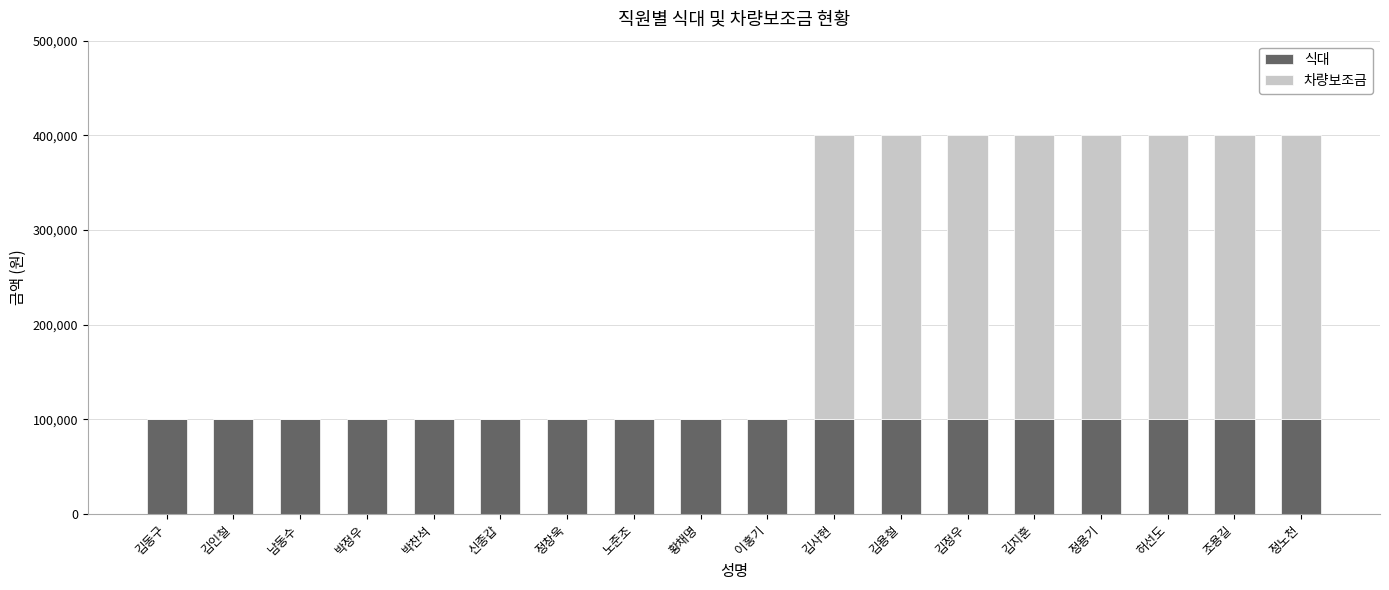

What is the highest value of the 식대 series?

100000